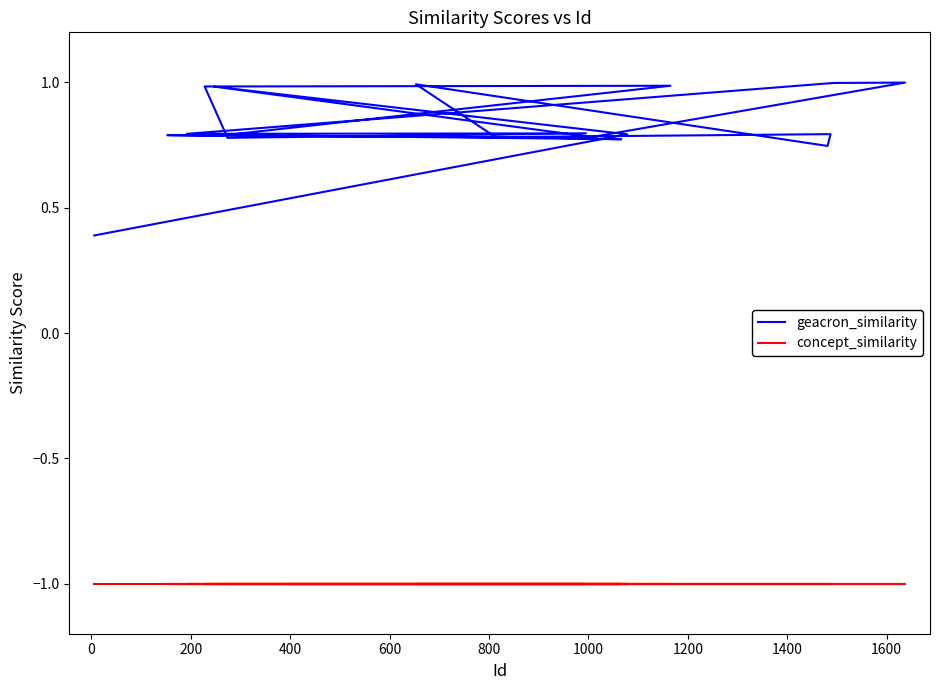

What is the total value across all series at 200?

-0.2